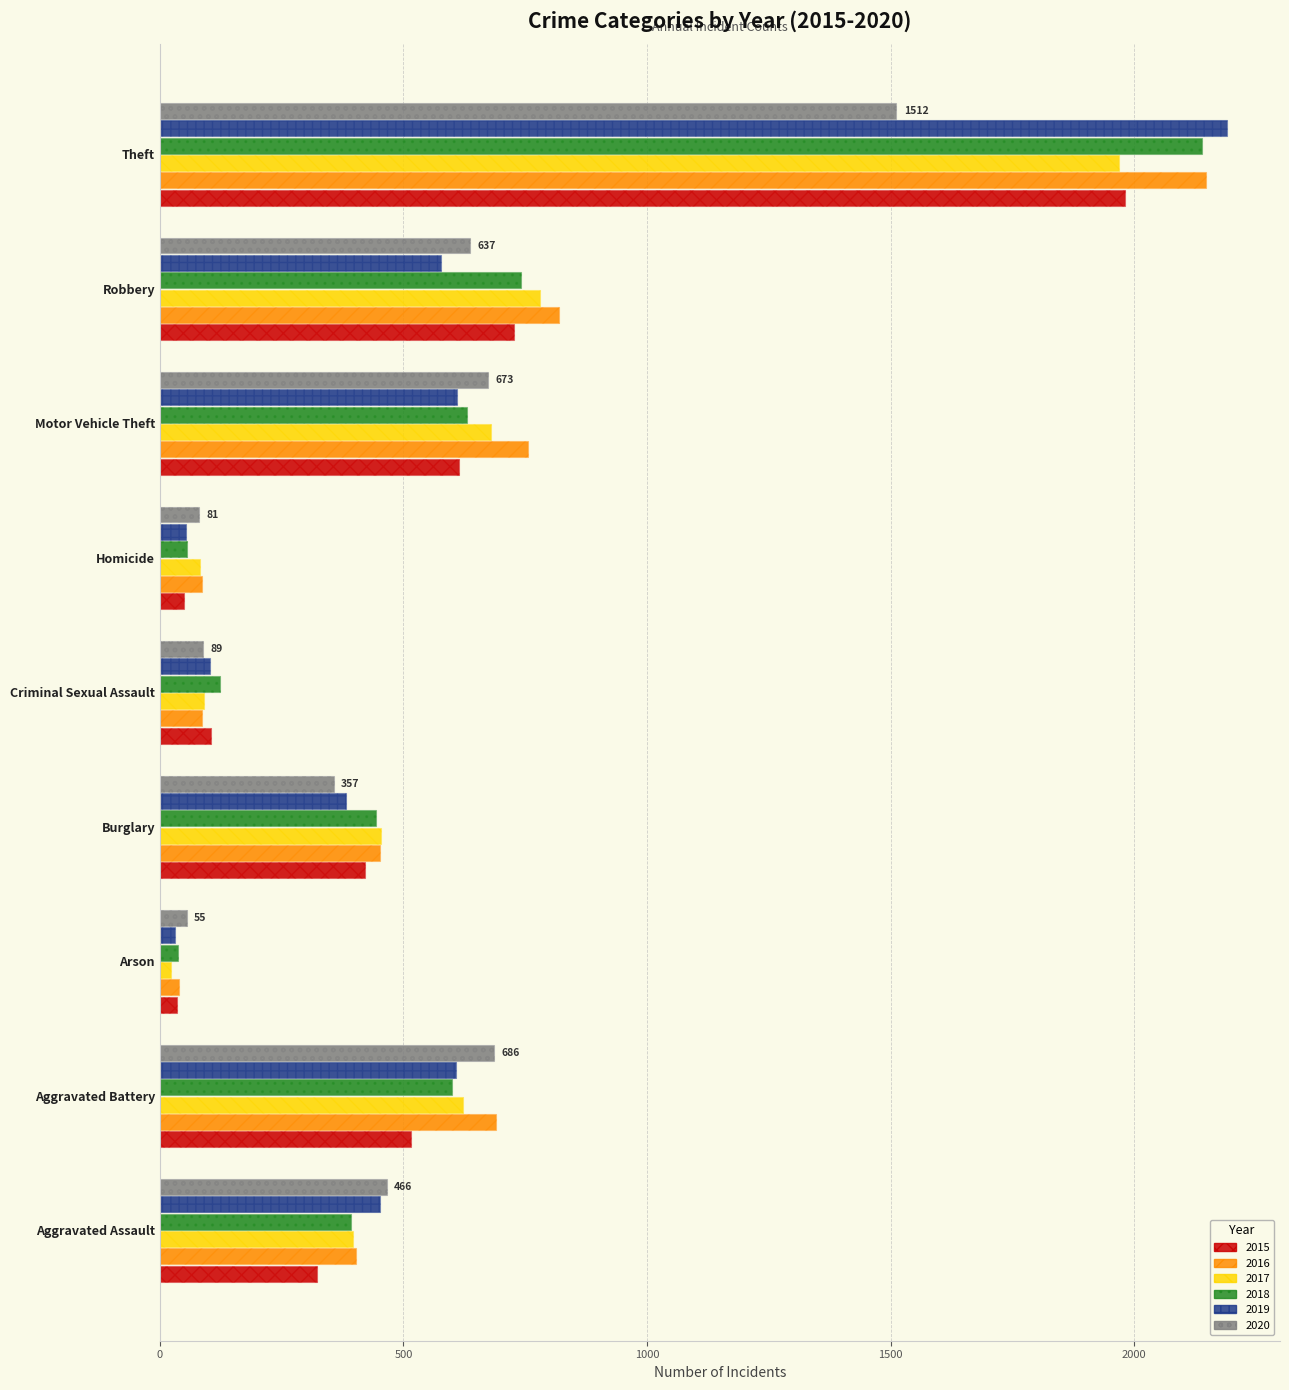

Reading left to right, list all the values displayed in this chart.

2015: Aggravated Assault=323	Aggravated Battery=515	Arson=35	Burglary=421	Criminal Sexual Assault=105	Homicide=50	Motor Vehicle Theft=614	Robbery=726	Theft=1981
2016: Aggravated Assault=402	Aggravated Battery=691	Arson=40	Burglary=451	Criminal Sexual Assault=87	Homicide=87	Motor Vehicle Theft=756	Robbery=819	Theft=2148
2017: Aggravated Assault=396	Aggravated Battery=623	Arson=23	Burglary=453	Criminal Sexual Assault=91	Homicide=82	Motor Vehicle Theft=680	Robbery=780	Theft=1968
2018: Aggravated Assault=392	Aggravated Battery=600	Arson=37	Burglary=443	Criminal Sexual Assault=123	Homicide=56	Motor Vehicle Theft=631	Robbery=741	Theft=2140
2019: Aggravated Assault=452	Aggravated Battery=608	Arson=32	Burglary=383	Criminal Sexual Assault=102	Homicide=53	Motor Vehicle Theft=611	Robbery=577	Theft=2190
2020: Aggravated Assault=466	Aggravated Battery=686	Arson=55	Burglary=357	Criminal Sexual Assault=89	Homicide=81	Motor Vehicle Theft=673	Robbery=637	Theft=1512